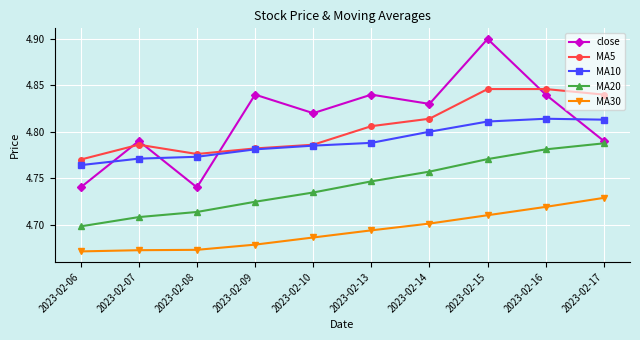

Between 2023-02-10 and 2023-02-14, which series saw the biggest shift?

MA5